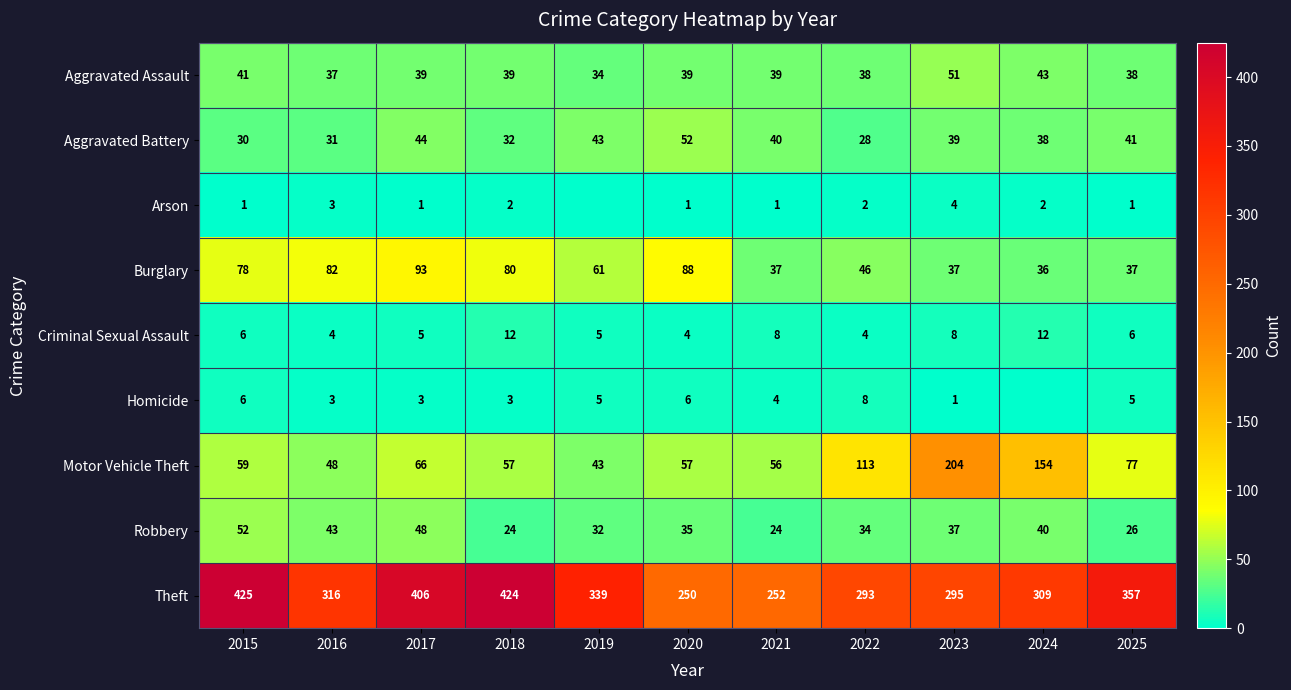

Rank the series at 2020 from lowest to highest value.

Arson, Criminal Sexual Assault, Homicide, Robbery, Aggravated Assault, Aggravated Battery, Motor Vehicle Theft, Burglary, Theft